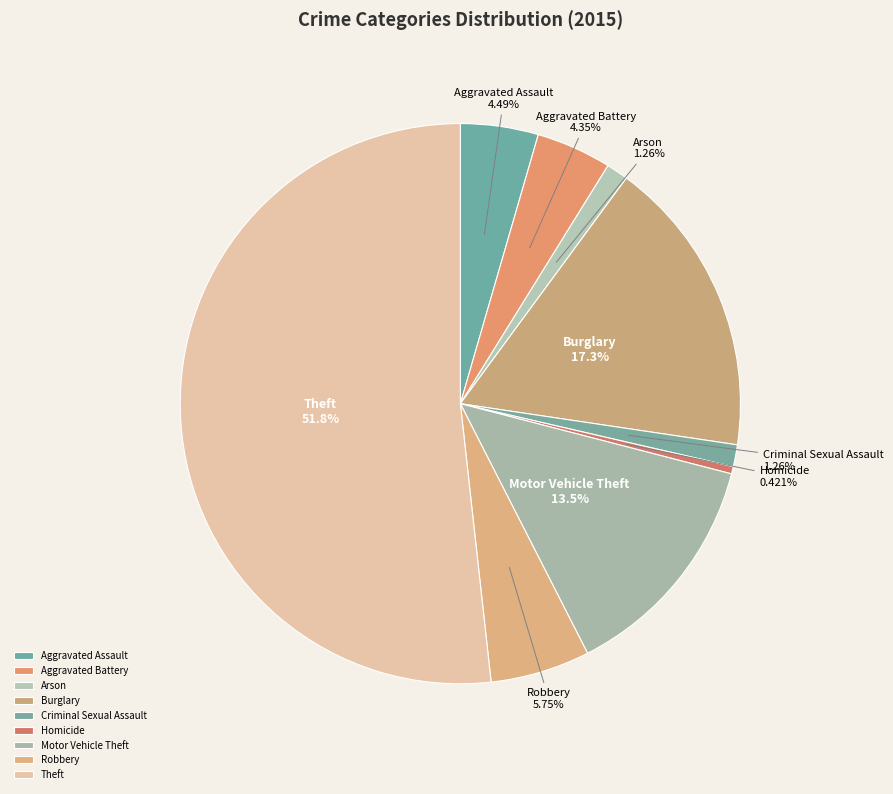

To the nearest percent, what is the average slice percentage?

11%